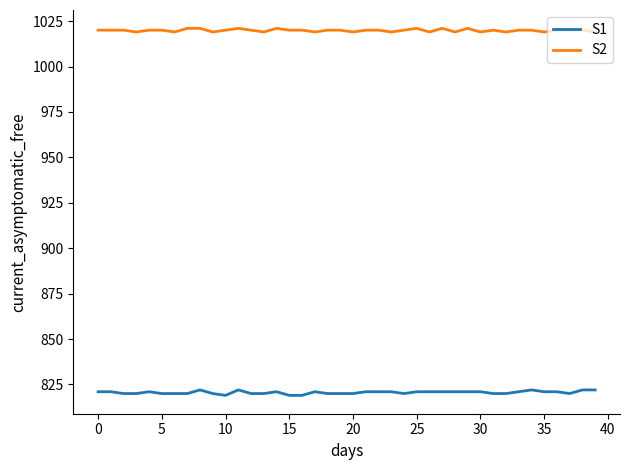

Which series has the largest range (max minus min)?

S1